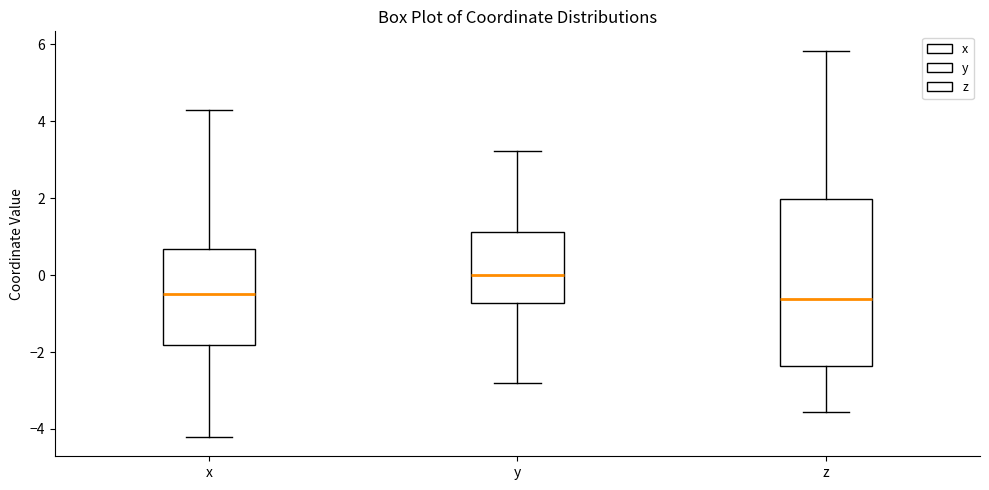

Reading left to right, read every box against the y-axis: the position of its median line, the range the box covers, and the ends of its whiskers. The values are not printed on the chart, so give them approximately, as read against the axis.

x: median -0.4, box -1.8 to 0.6, whiskers -4.2 to 4.4
y: median 0.0, box -0.8 to 1.2, whiskers -2.8 to 3.2
z: median -0.6, box -2.4 to 2.0, whiskers -3.6 to 5.8